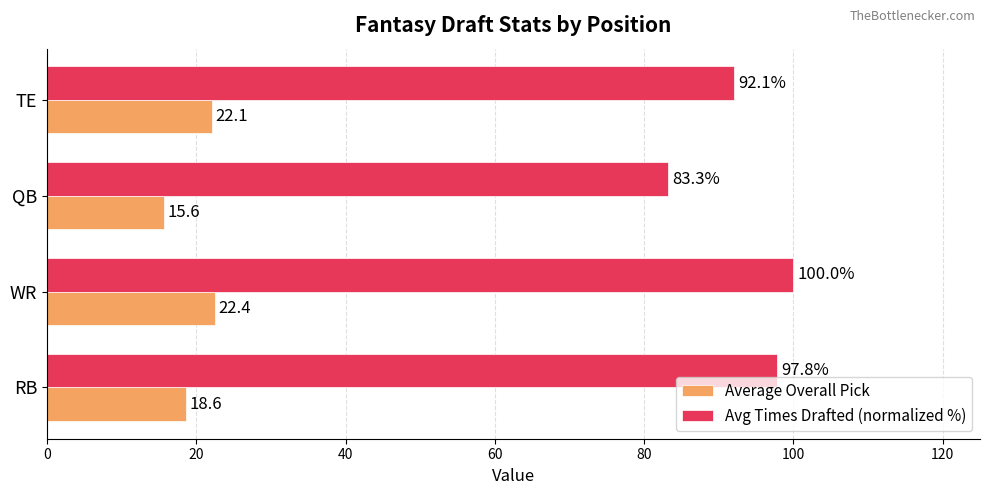

Is it true that Avg Times Drafted (normalized %) equals 27.4 at RB?

False